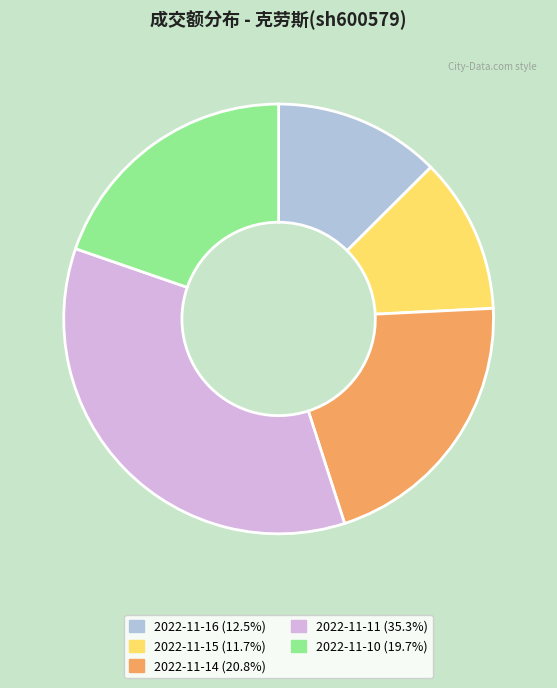

Is there a majority slice in this chart?

No